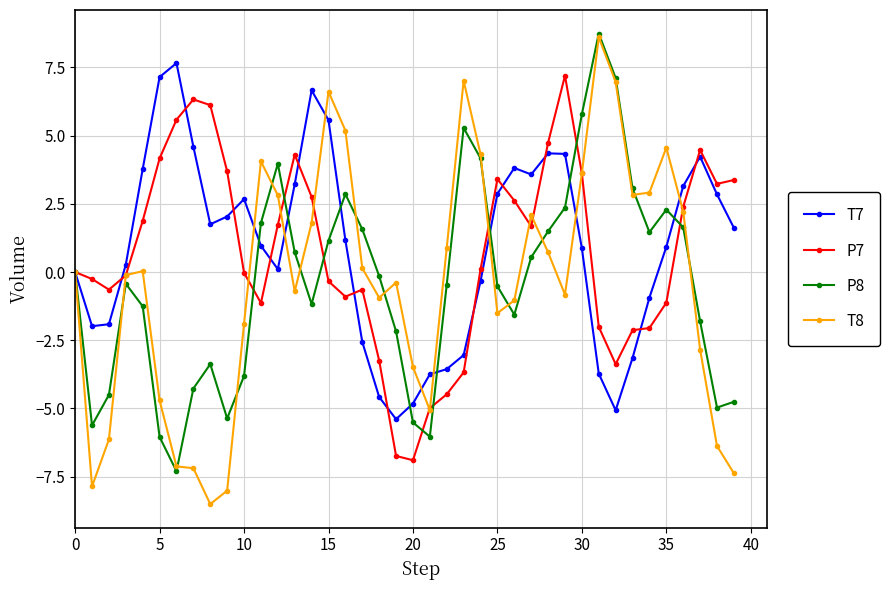

In P8, how many points are lower than both neighbors (excluding endpoints)?

8